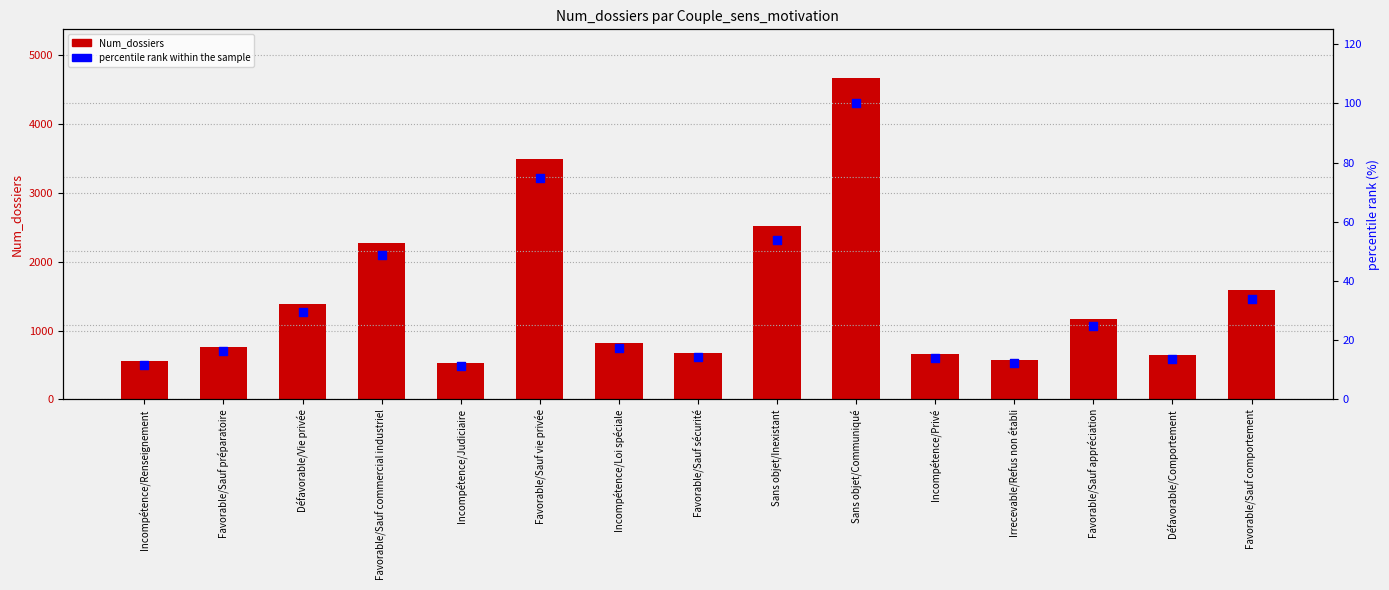

Which series reaches the maximum Y coordinate?

Num_dossiers